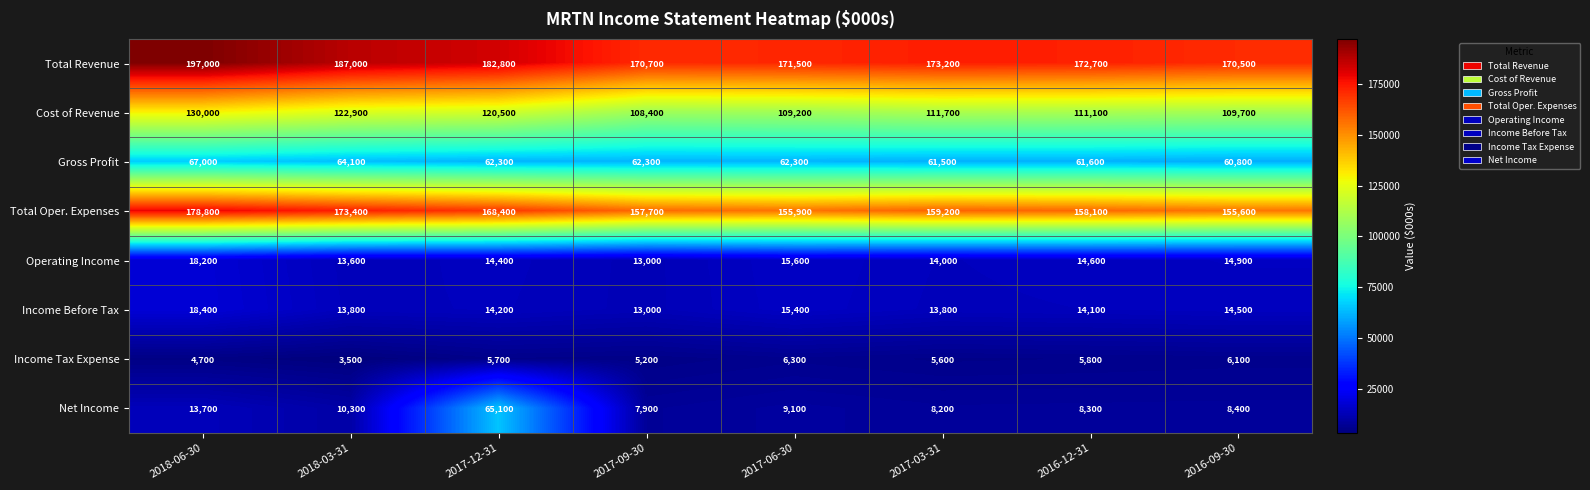

How many data points does each series have?

8